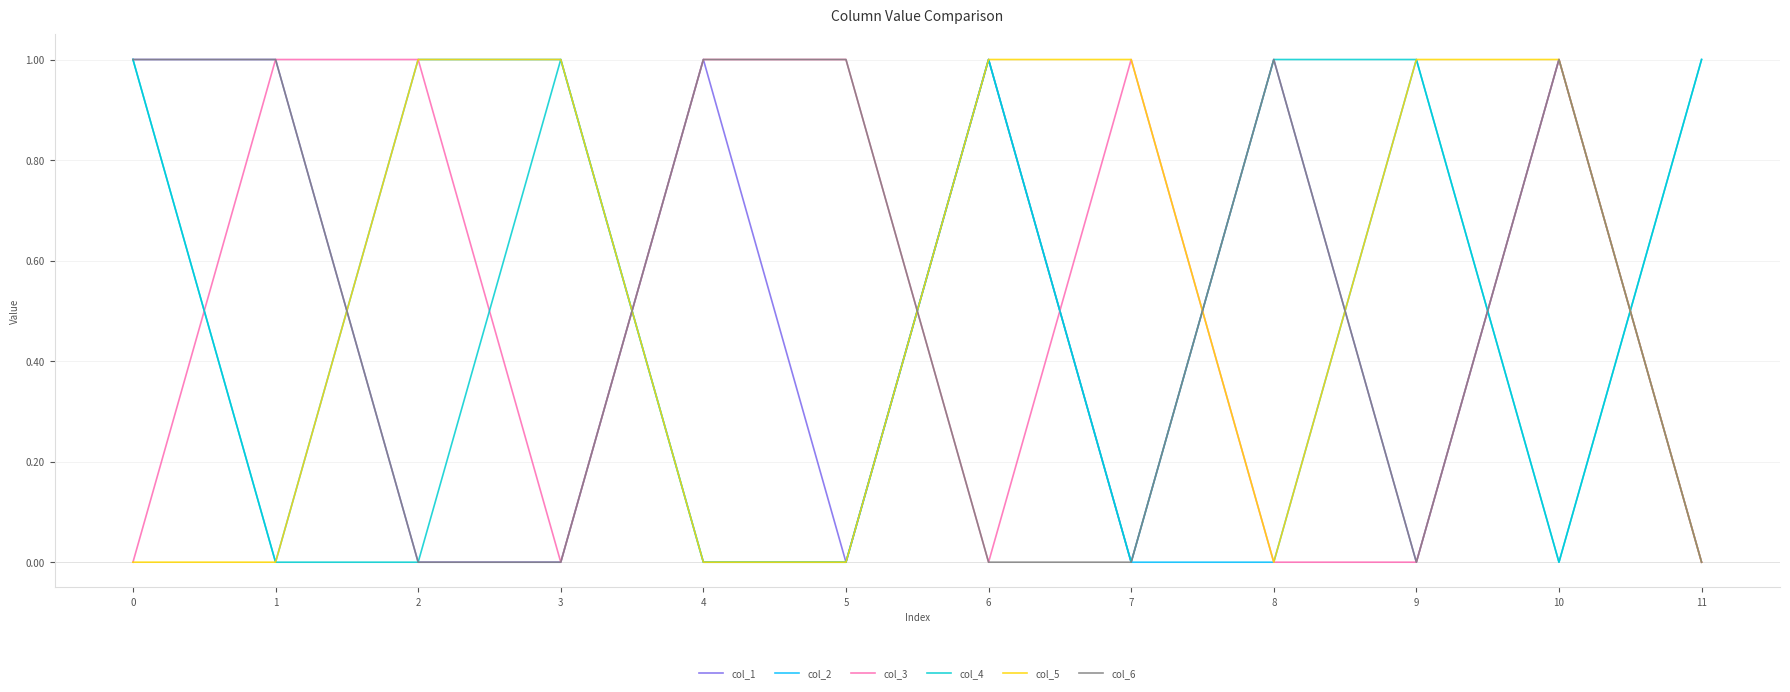

Is the value of col_3 at 4 greater than the value of col_5 at 8?

Yes